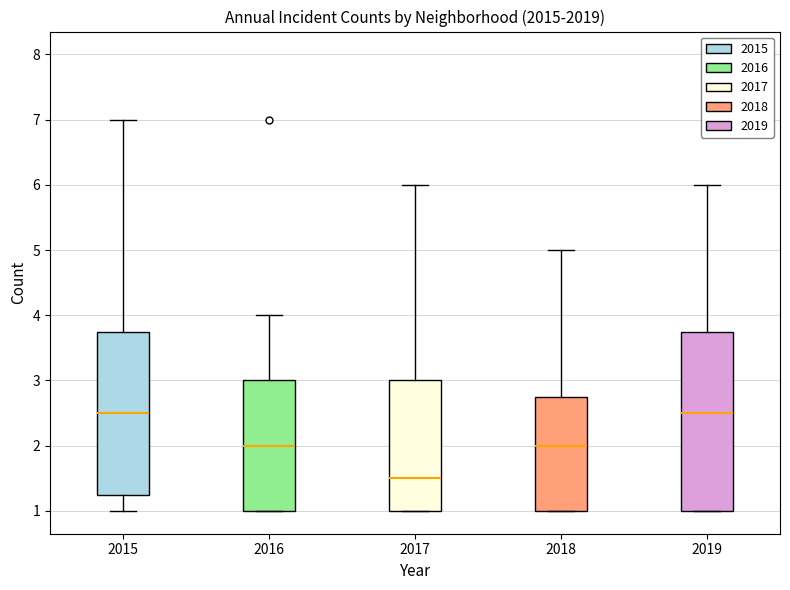

Comparing the boxes themselves (not the whiskers), which one is the tallest?

2019